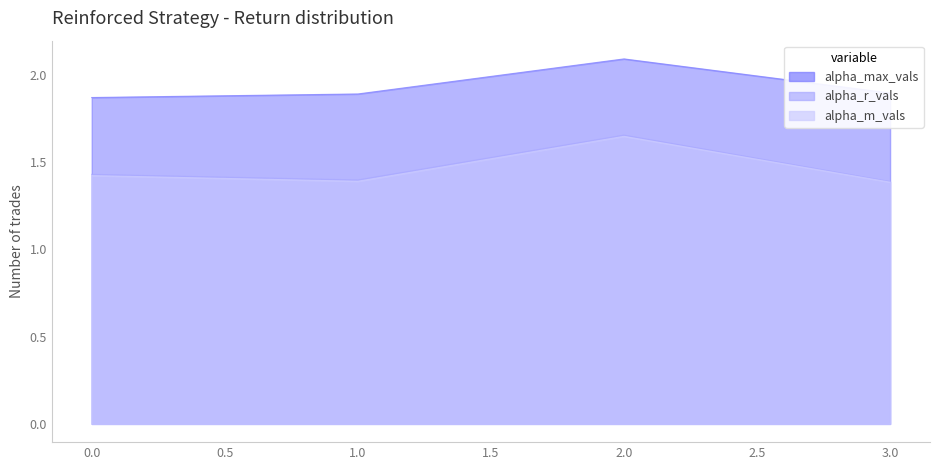

What is the value of the alpha_max_vals point at the 1st from the left?

1.9